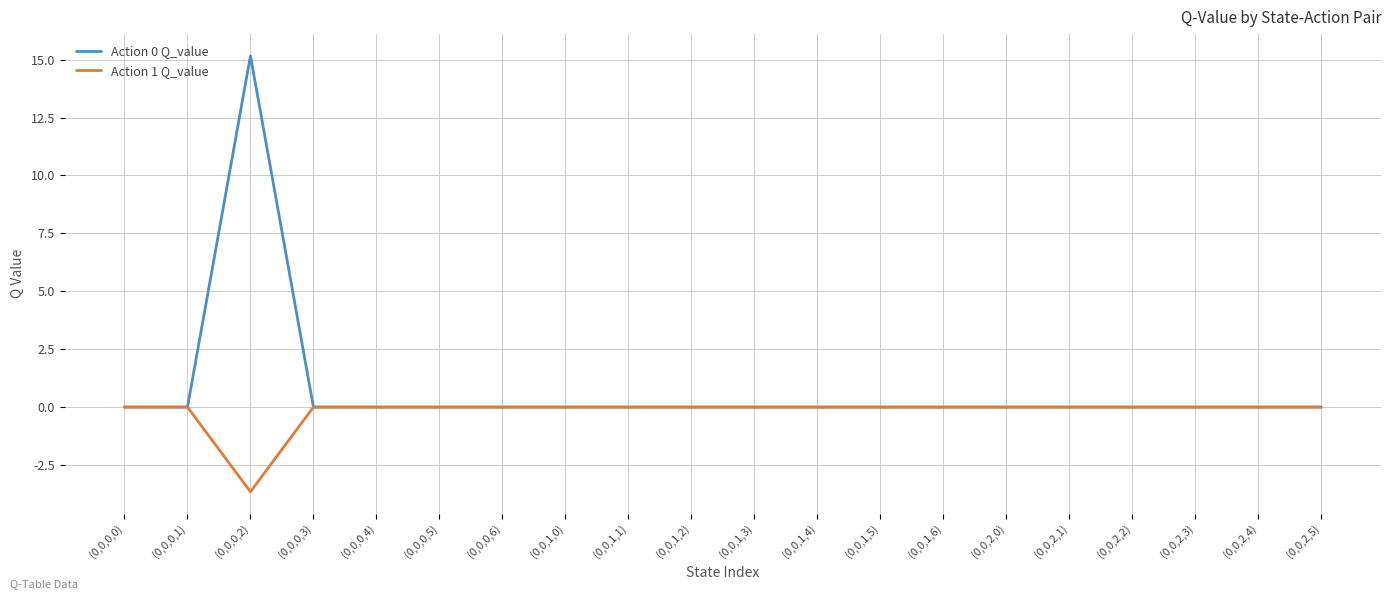

What is the approximate value of Action 0 Q_value at (0,0,0,2)?

15.2